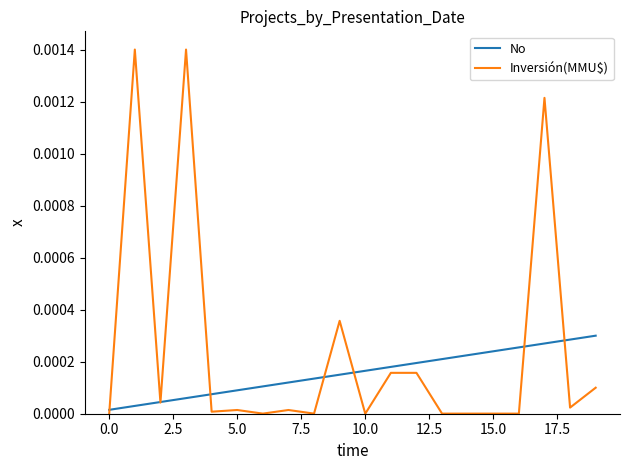

How many lines are shown in the chart?

2